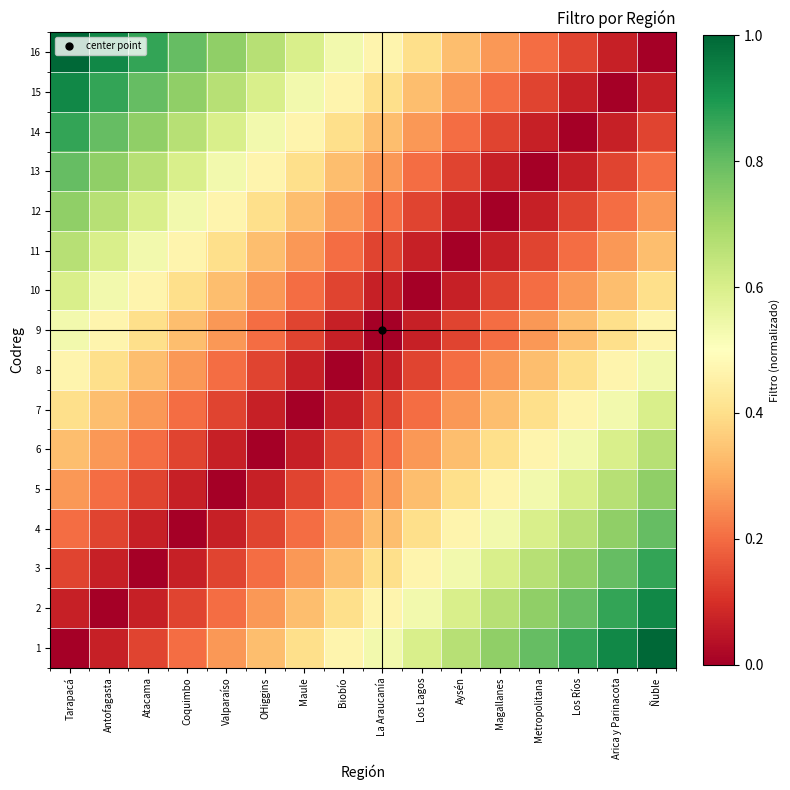

Which series changed the most between Atacama and Aysén?

15